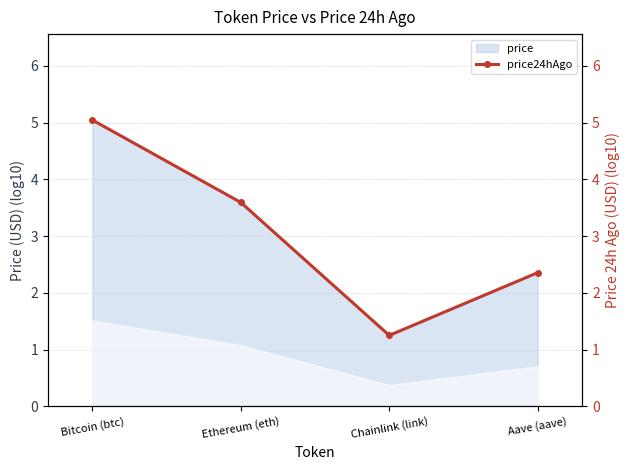

Rank the categories by value from highest to lowest.

Bitcoin (btc), Ethereum (eth), Aave (aave), Chainlink (link)